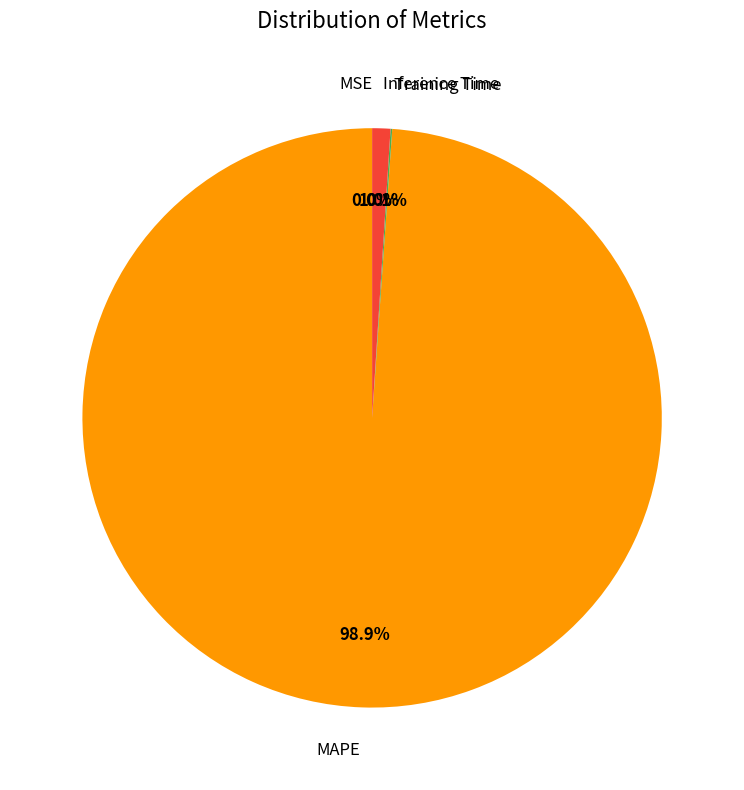

Does any single category account for the majority?

Yes